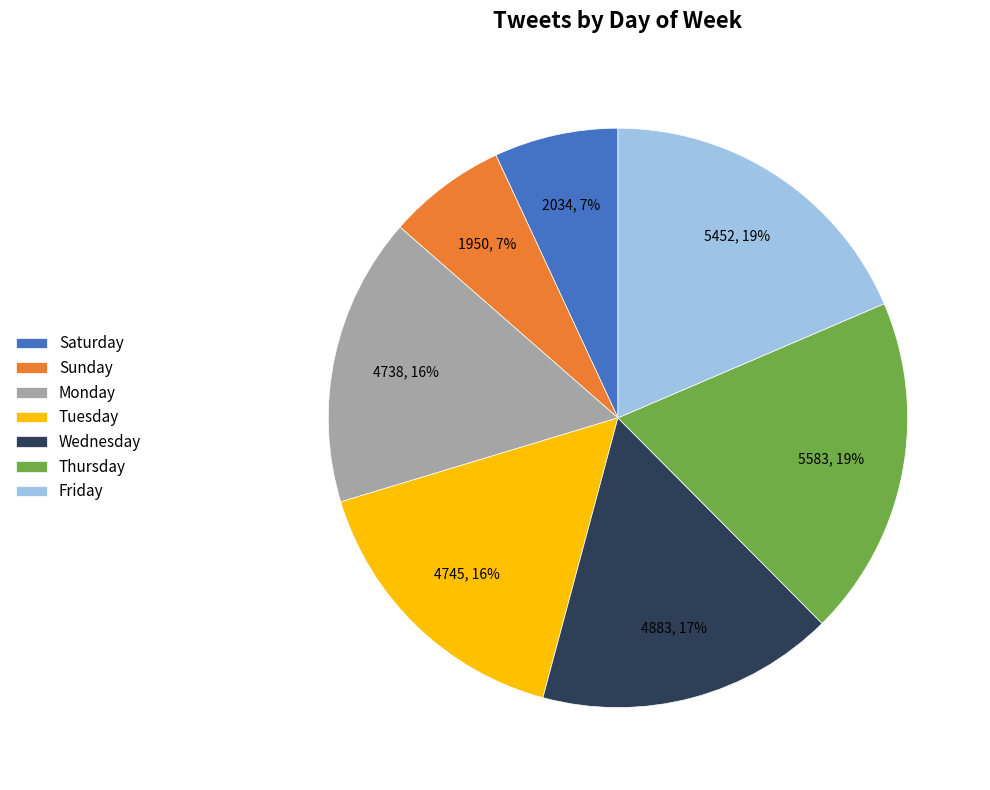

True or false: Sunday accounts for 17% of the total.

False